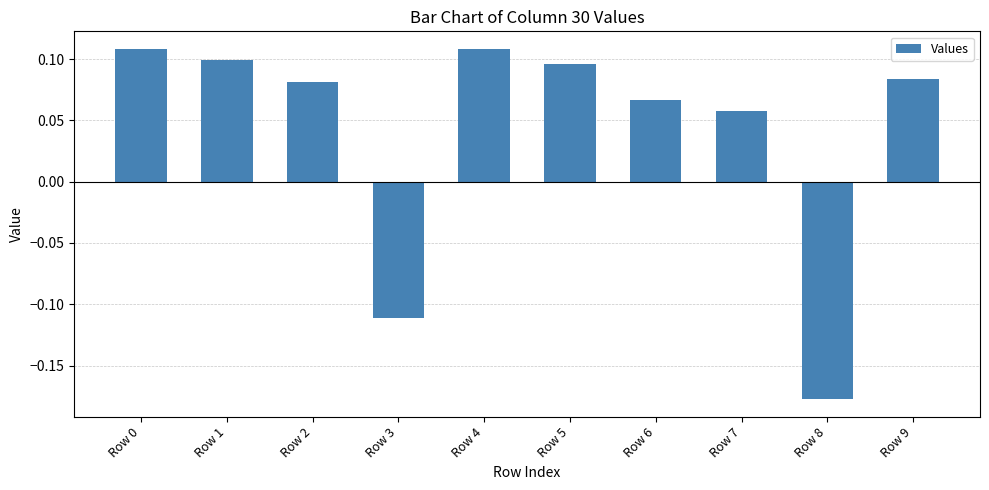

Which label corresponds to the smallest value in the chart?

Row 8